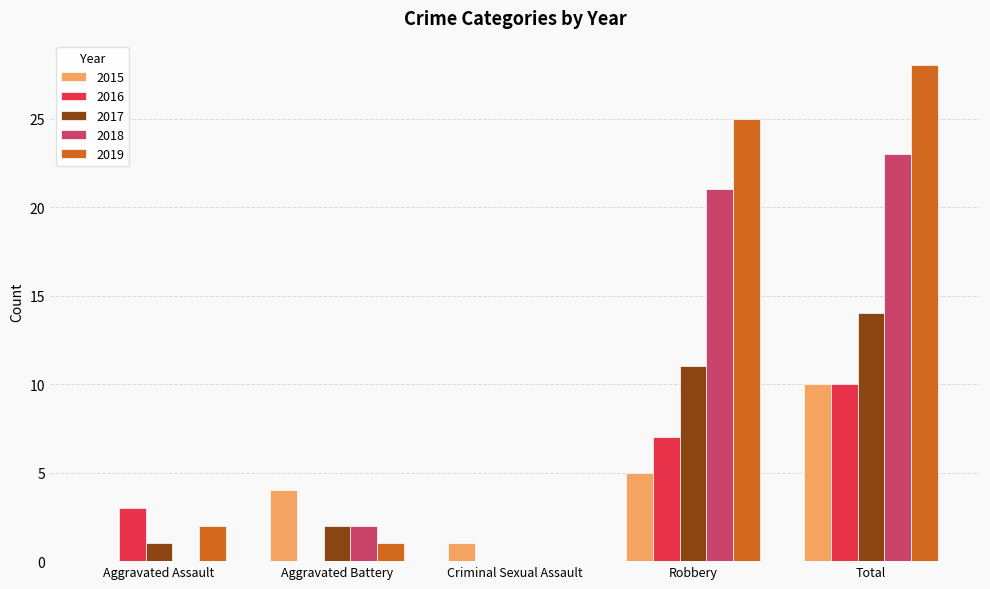

How many positive values does the 2015 series have?

4